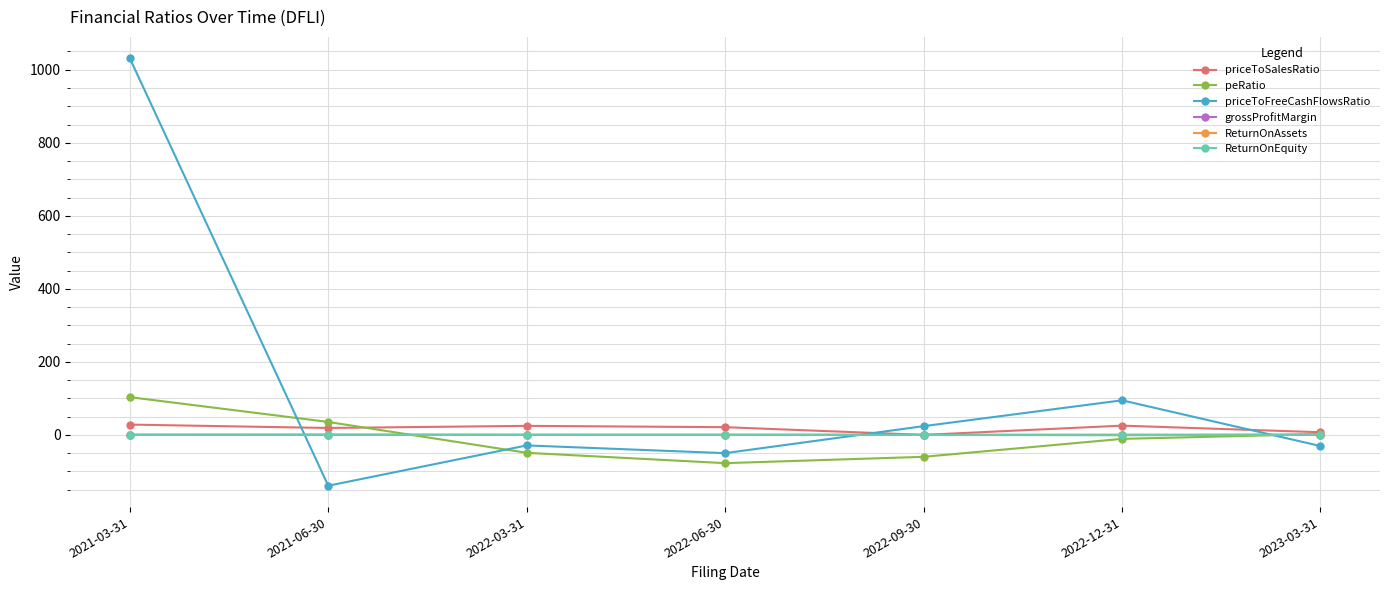

True or false: peRatio has more than 2 points higher than both neighbors.

False